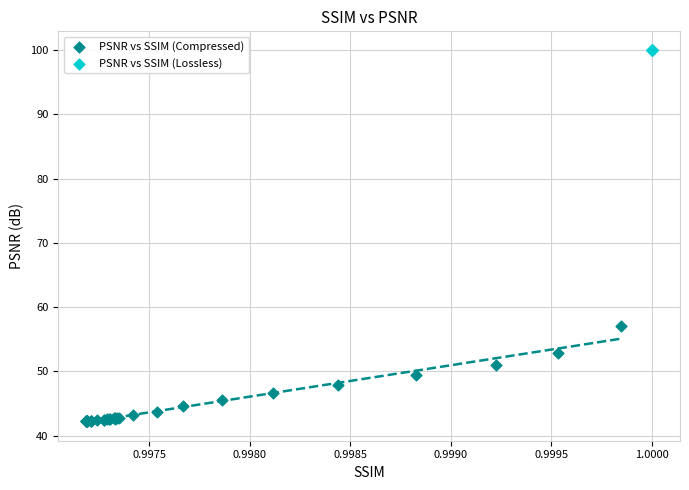

Which series contains the highest Y value?

PSNR vs SSIM (Lossless)